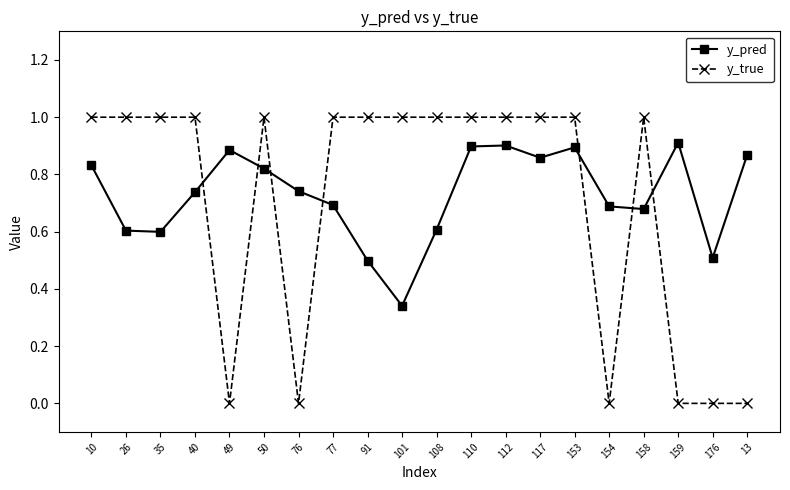

True or false: y_true and y_pred intersect in this chart.

True